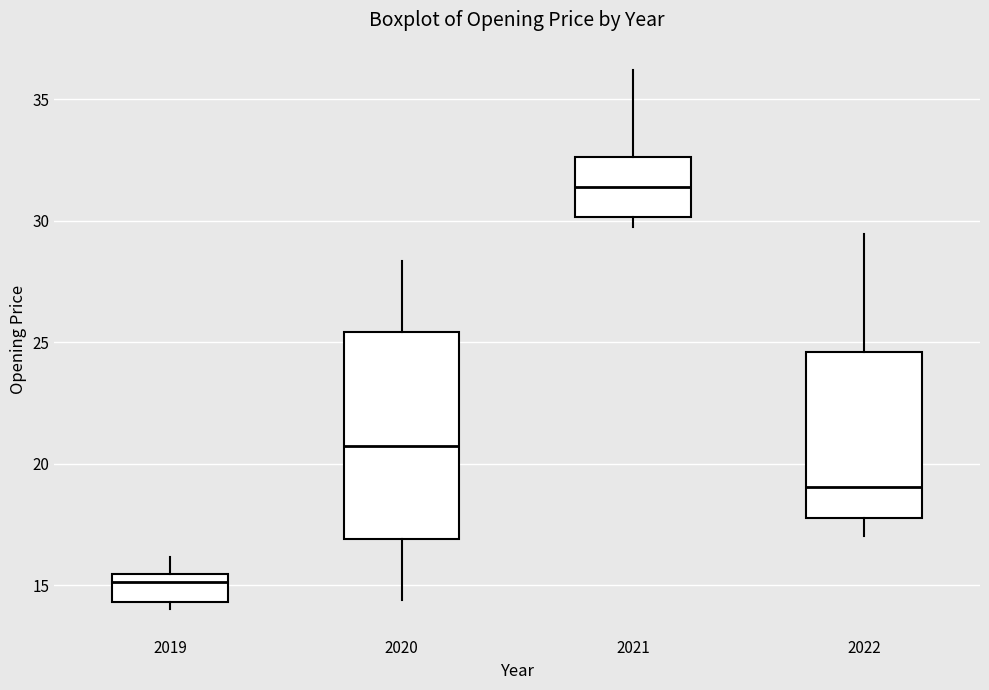

Where does the upper whisker of the box at x = 2022 end on the y-axis? The values are not printed on the chart, so give them approximately, as read against the axis.

29.5